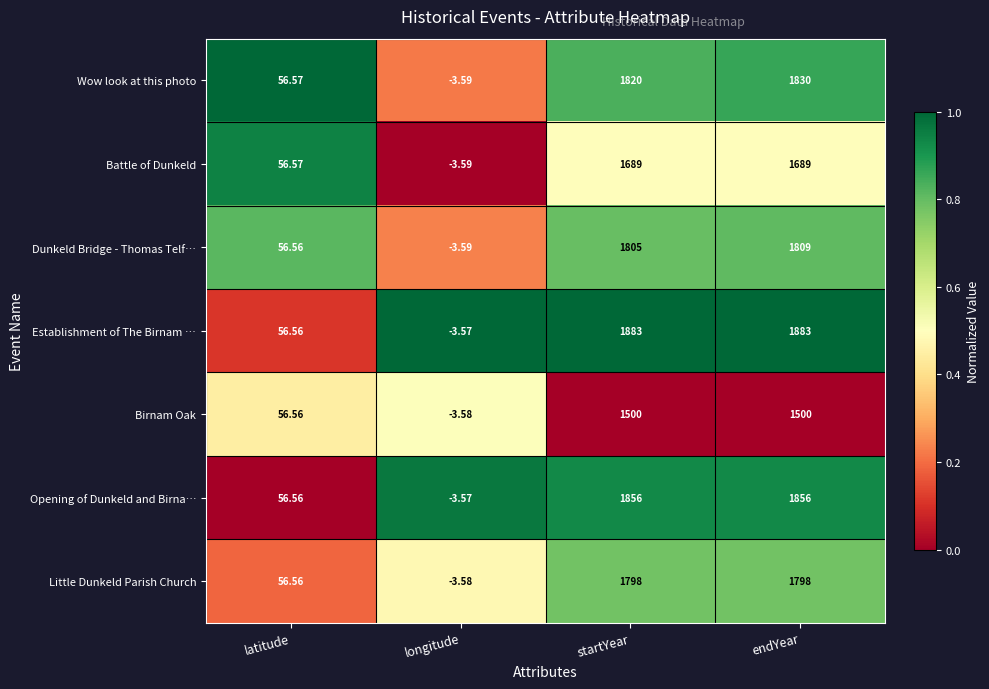

At how many categories does at least one series exceed 0?

3